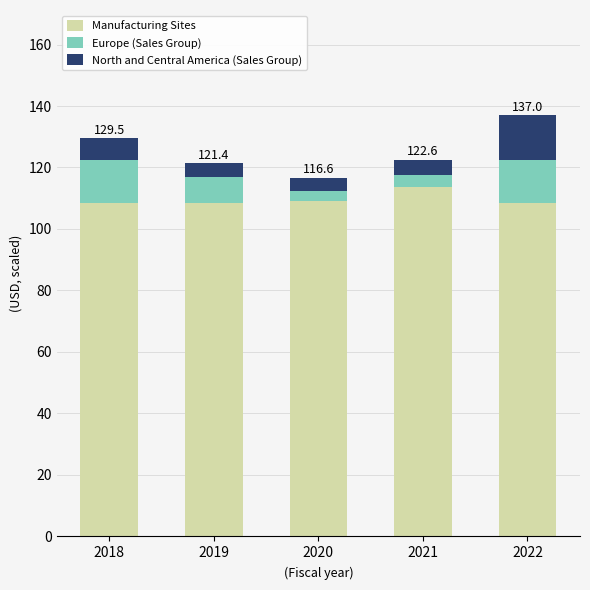

What is the highest value of the Manufacturing Sites series?

113.5